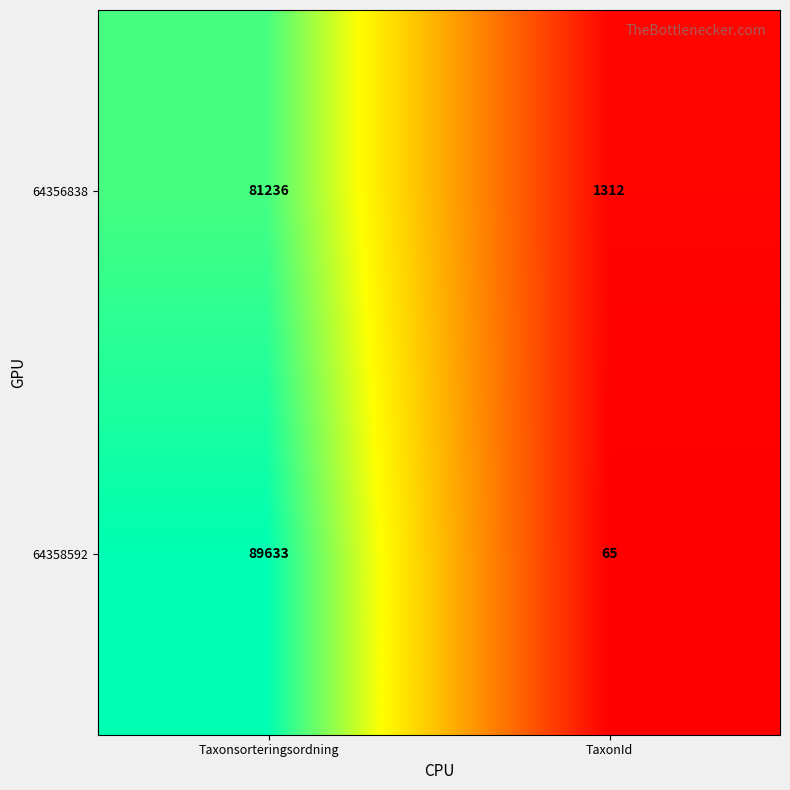

Reading left to right, transcribe all the data shown in this chart.

64356838: 81236	1312
64358592: 89633	65